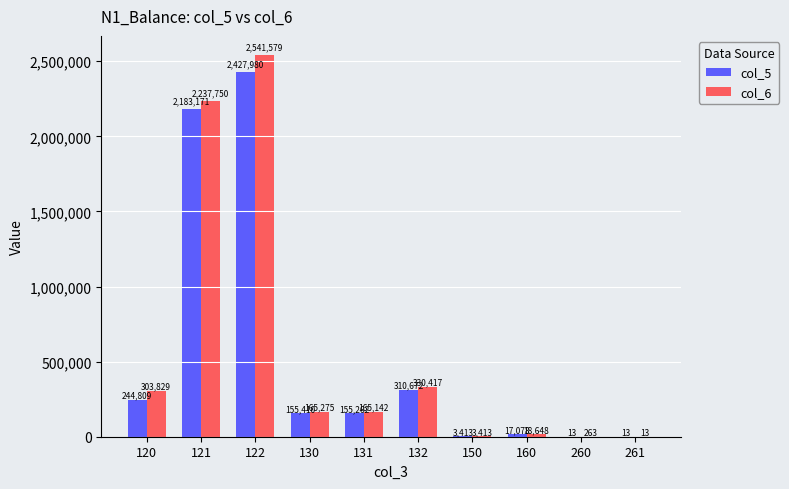

At which label does col_5 reach its peak?

122